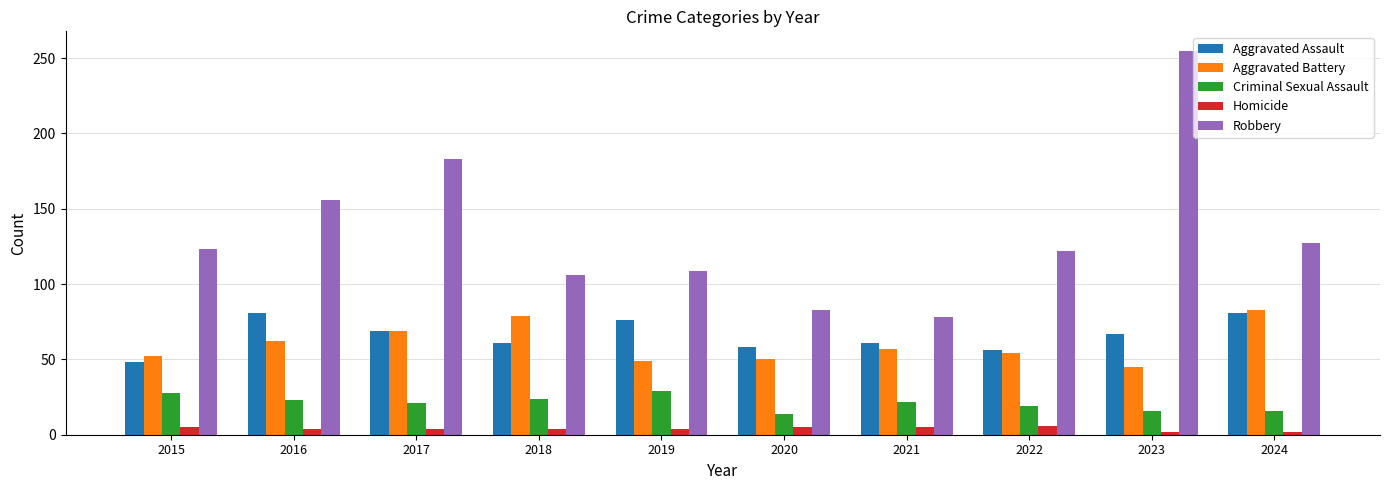

Which series has the largest total across all categories?

Robbery